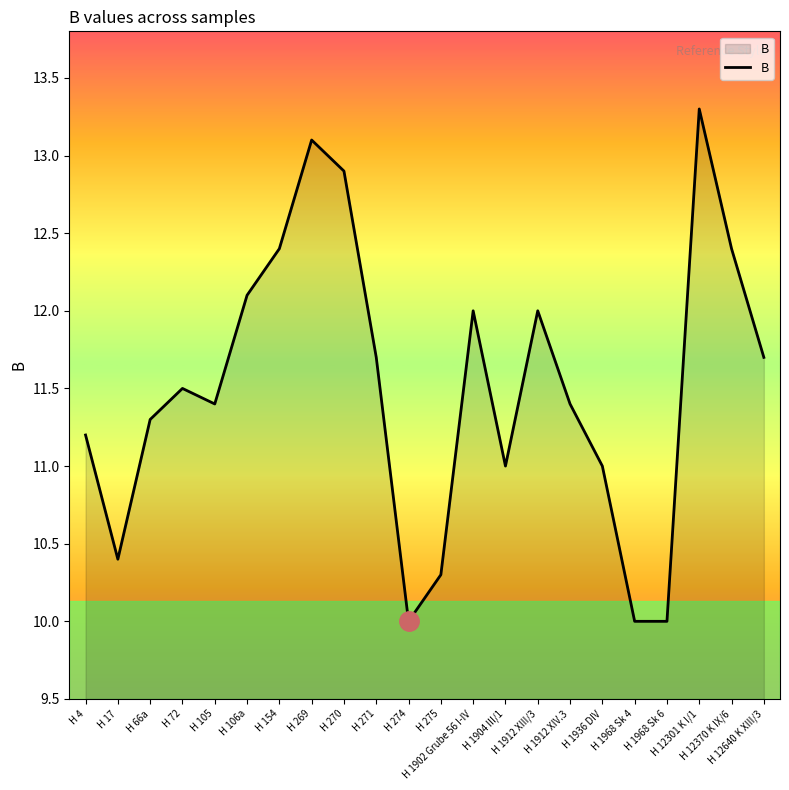

How many lines are shown in the chart?

1